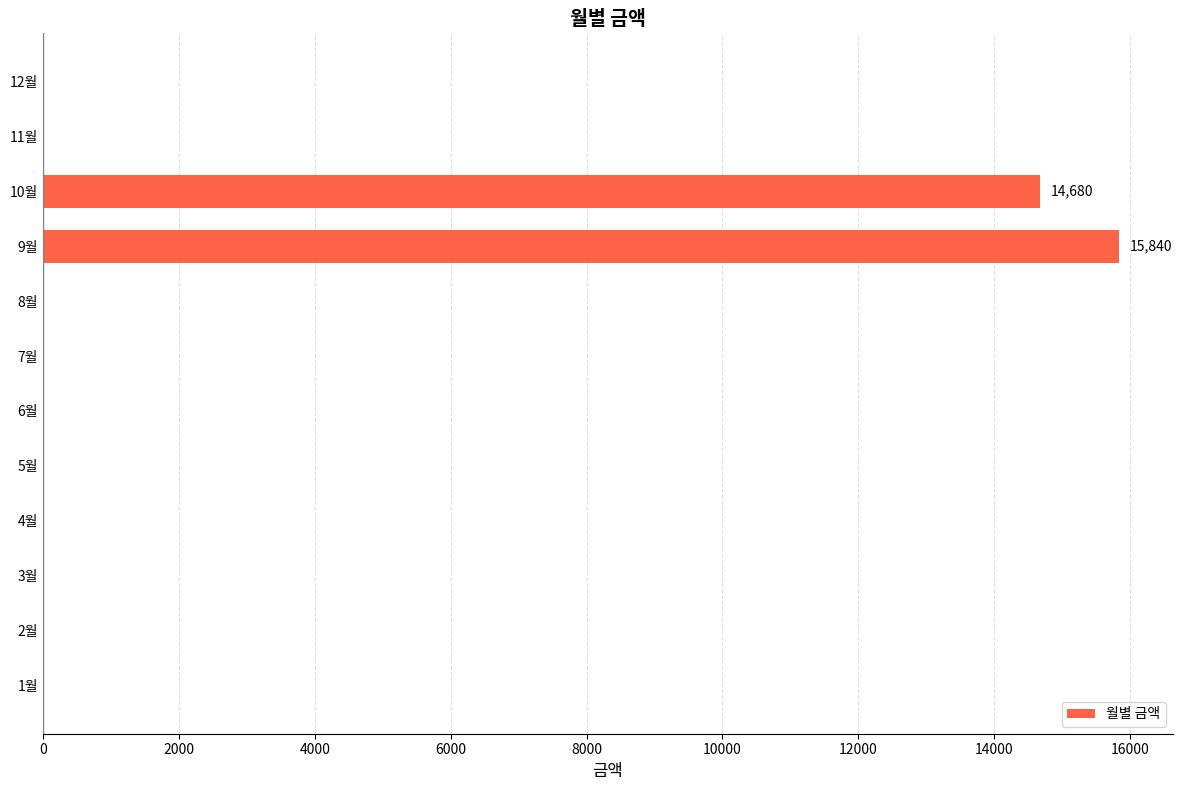

The value at 2월 is 0. True or false?

True